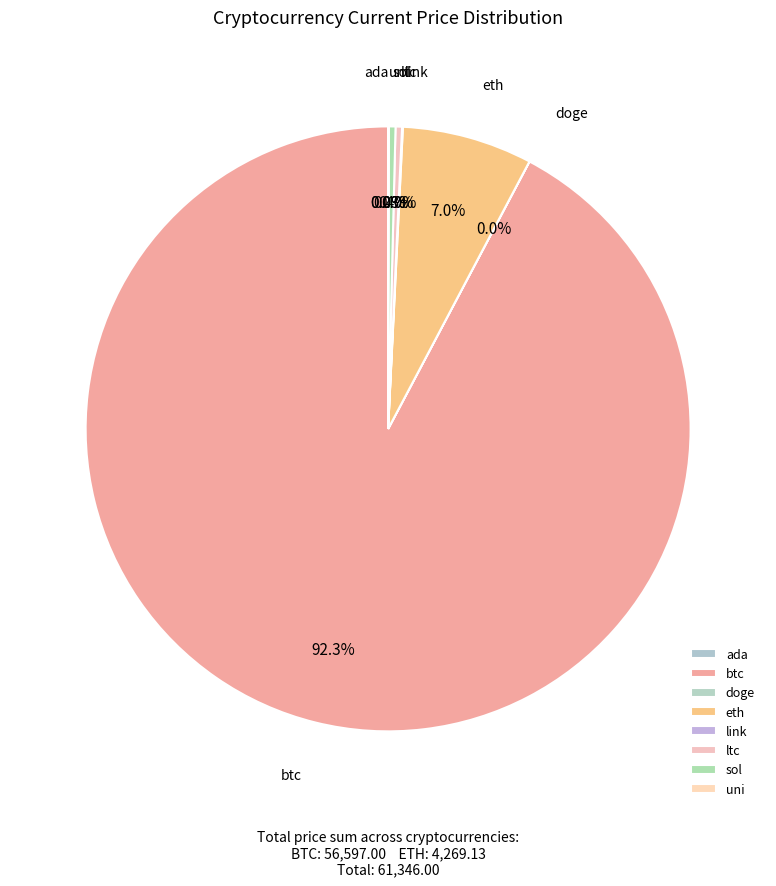

Which category has the biggest portion of the pie?

btc